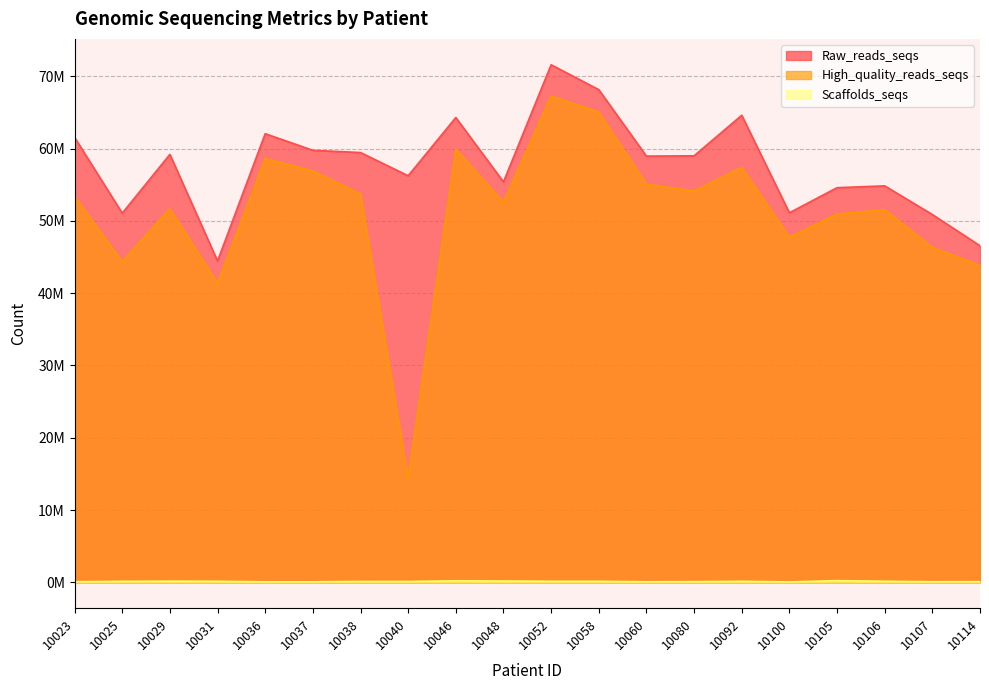

In Raw_reads_seqs, how many points are lower than both neighbors (excluding endpoints)?

6